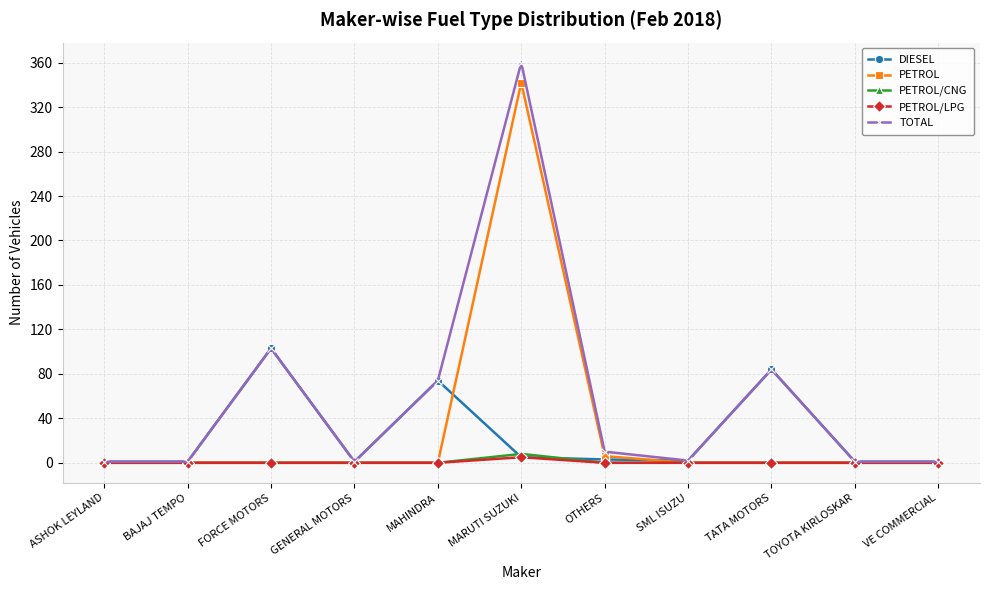

What is the label of the 4th point from the left?

GENERAL MOTORS